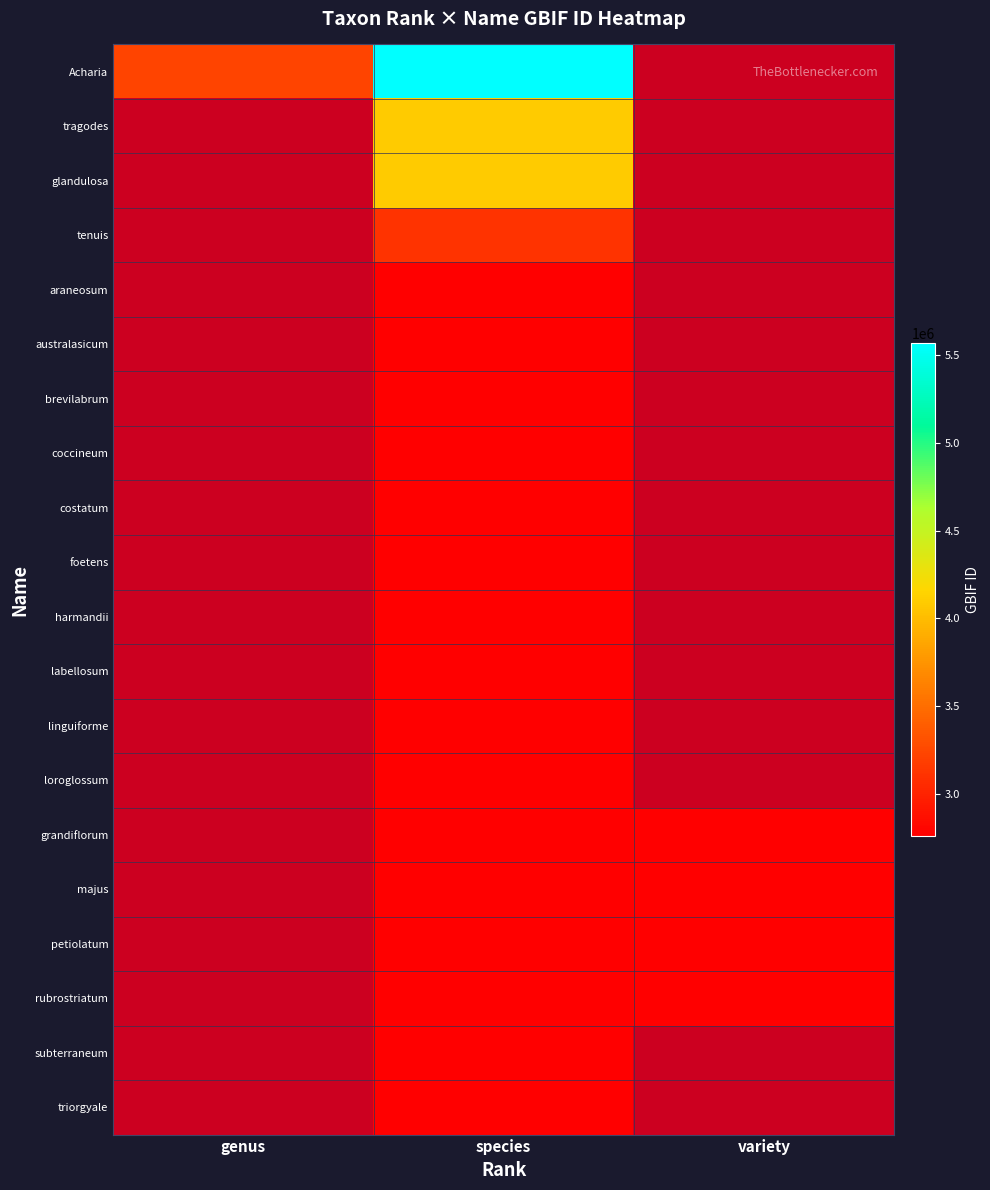

Read the petiolatum value at variety.

2760036.0